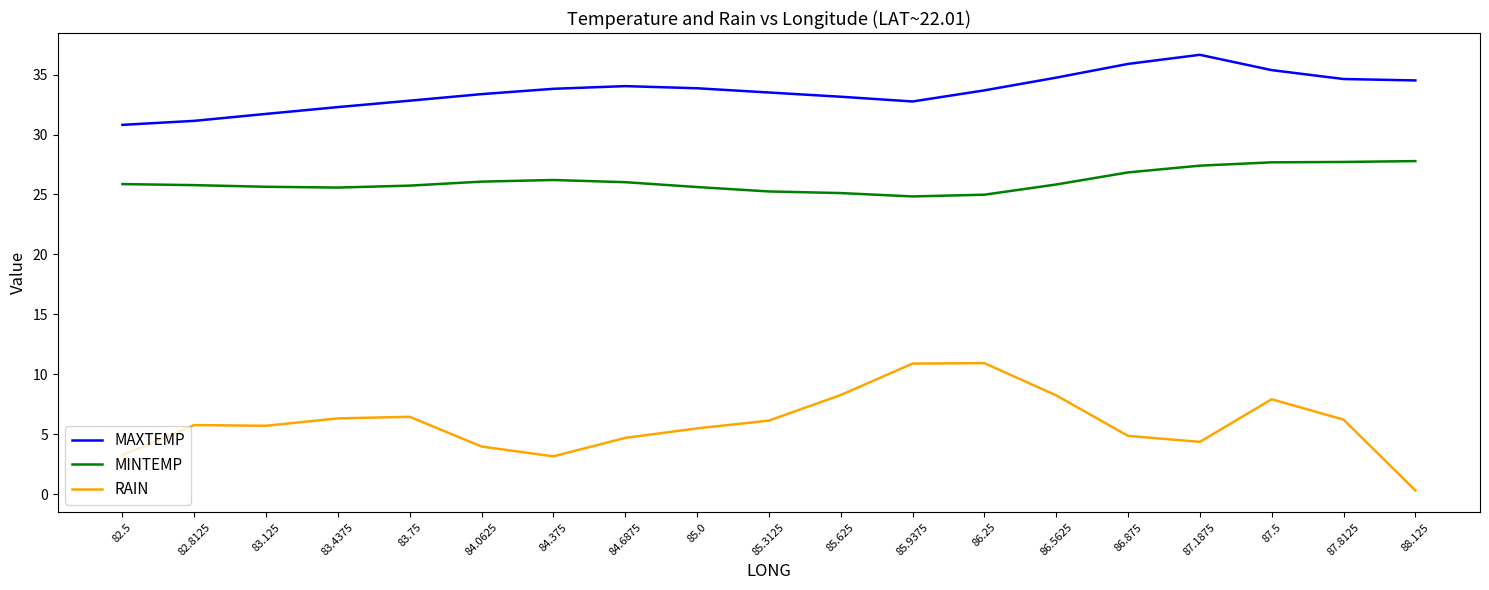

What is the spread (max minus min) of values at 85.625?

24.9